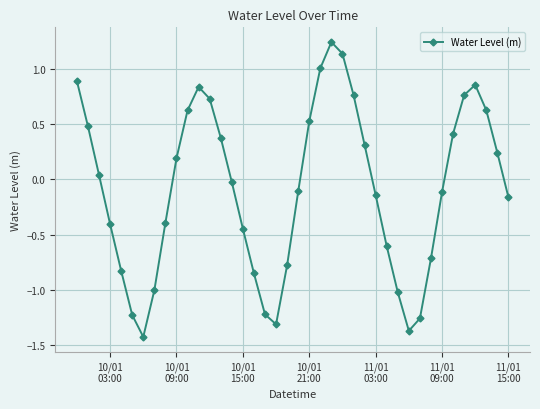

What is the difference between the maximum and second lowest values?

2.6